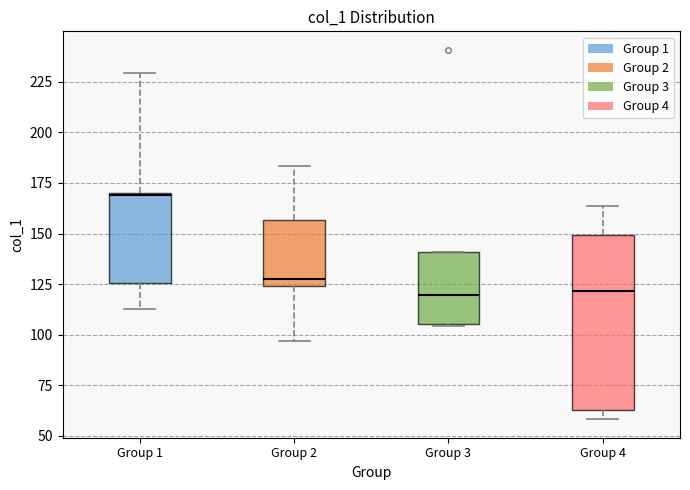

Where is the upper edge of the box for Group 3 on the y-axis? The values are not printed on the chart, so give them approximately, as read against the axis.

140